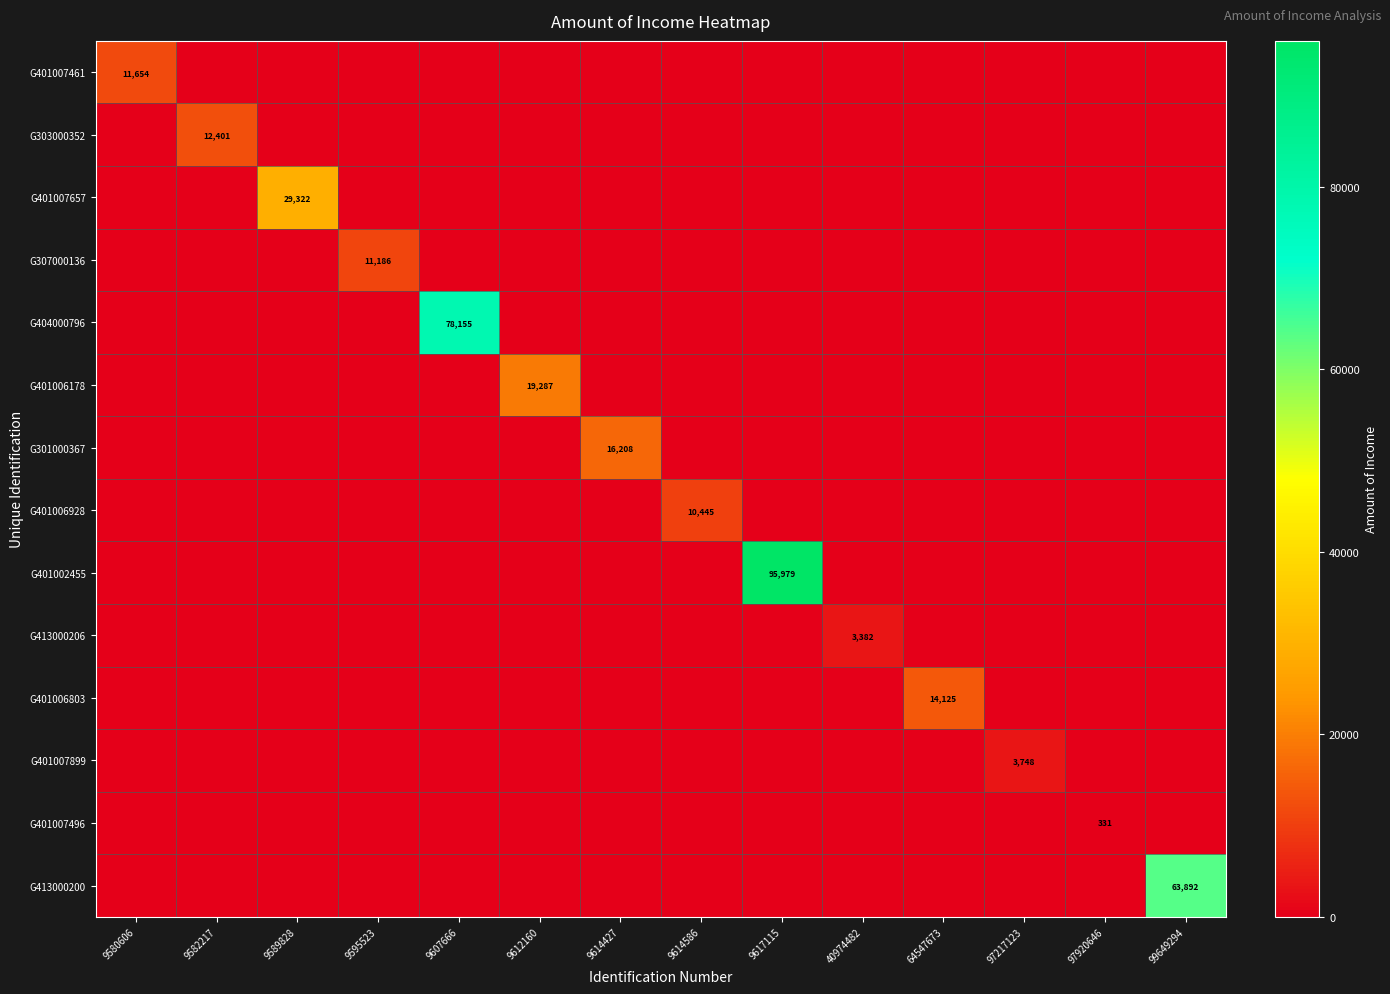

What is the difference between the maximum and minimum values in the G307000136 series?

11186